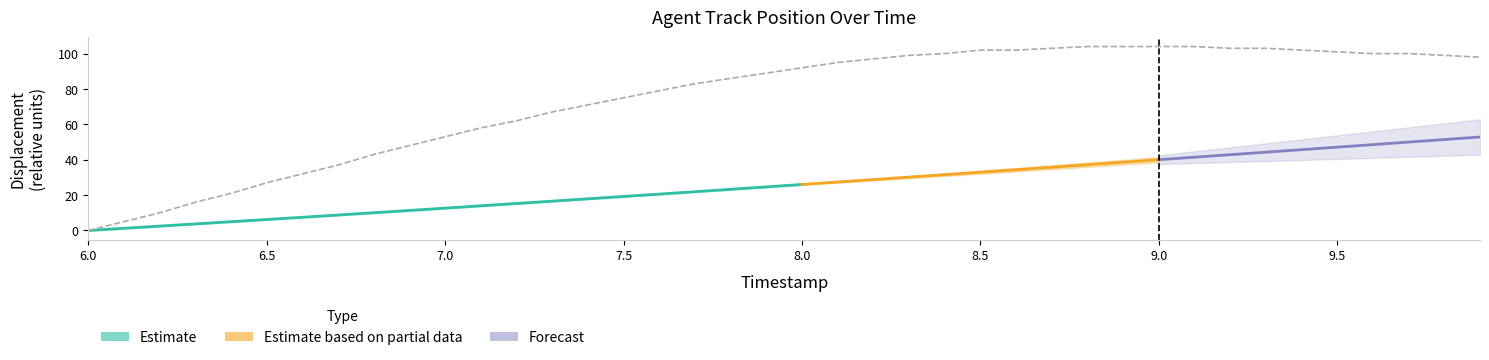

Does the chart have visible grid lines?

No